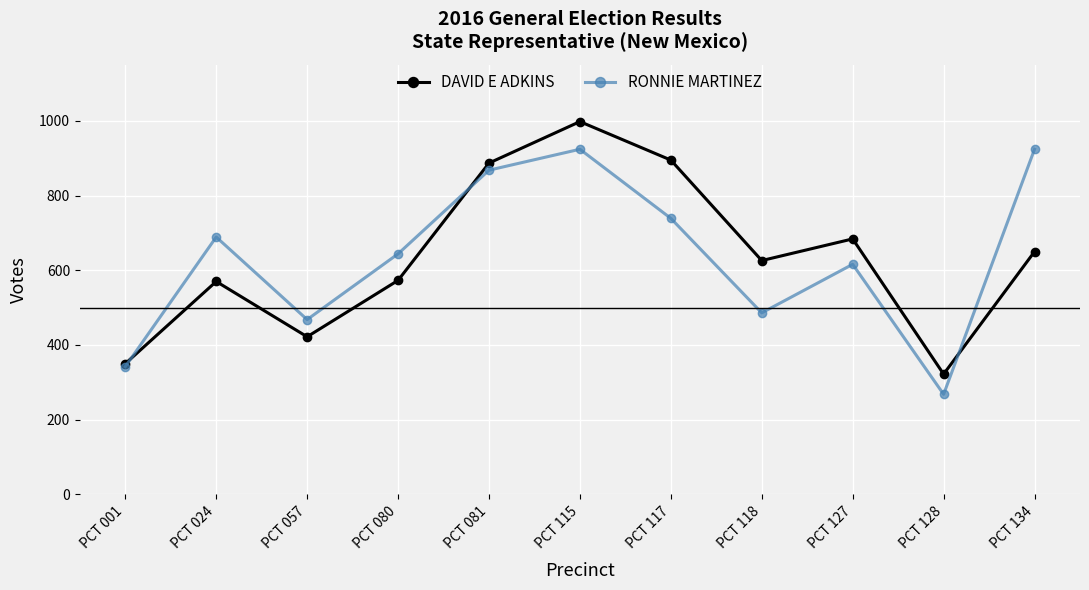

True or false: RONNIE MARTINEZ and DAVID E ADKINS cross at least once.

True